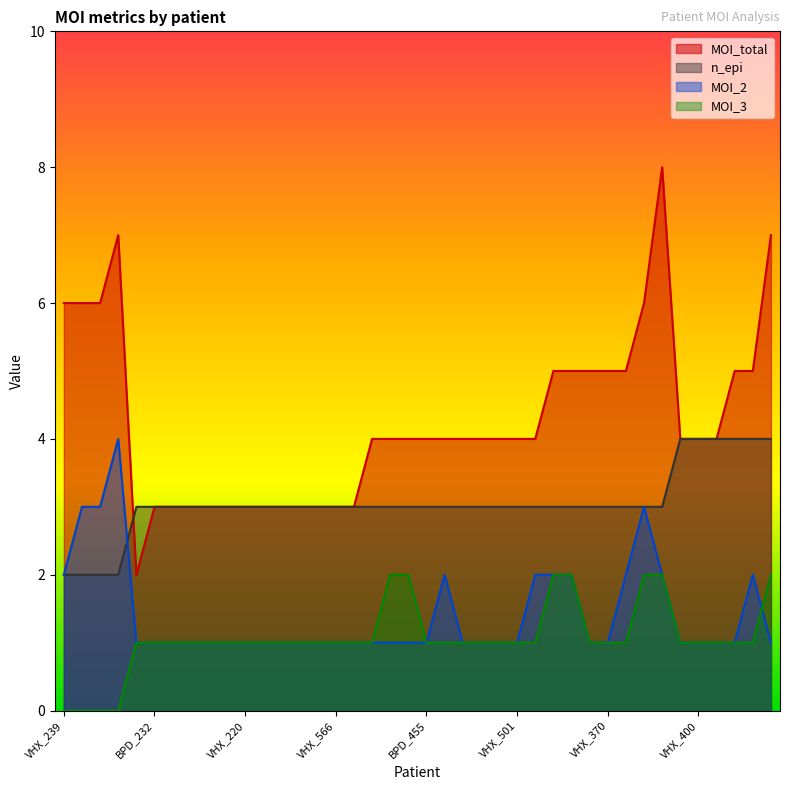

How many interior local peaks does the MOI_total series have?

2